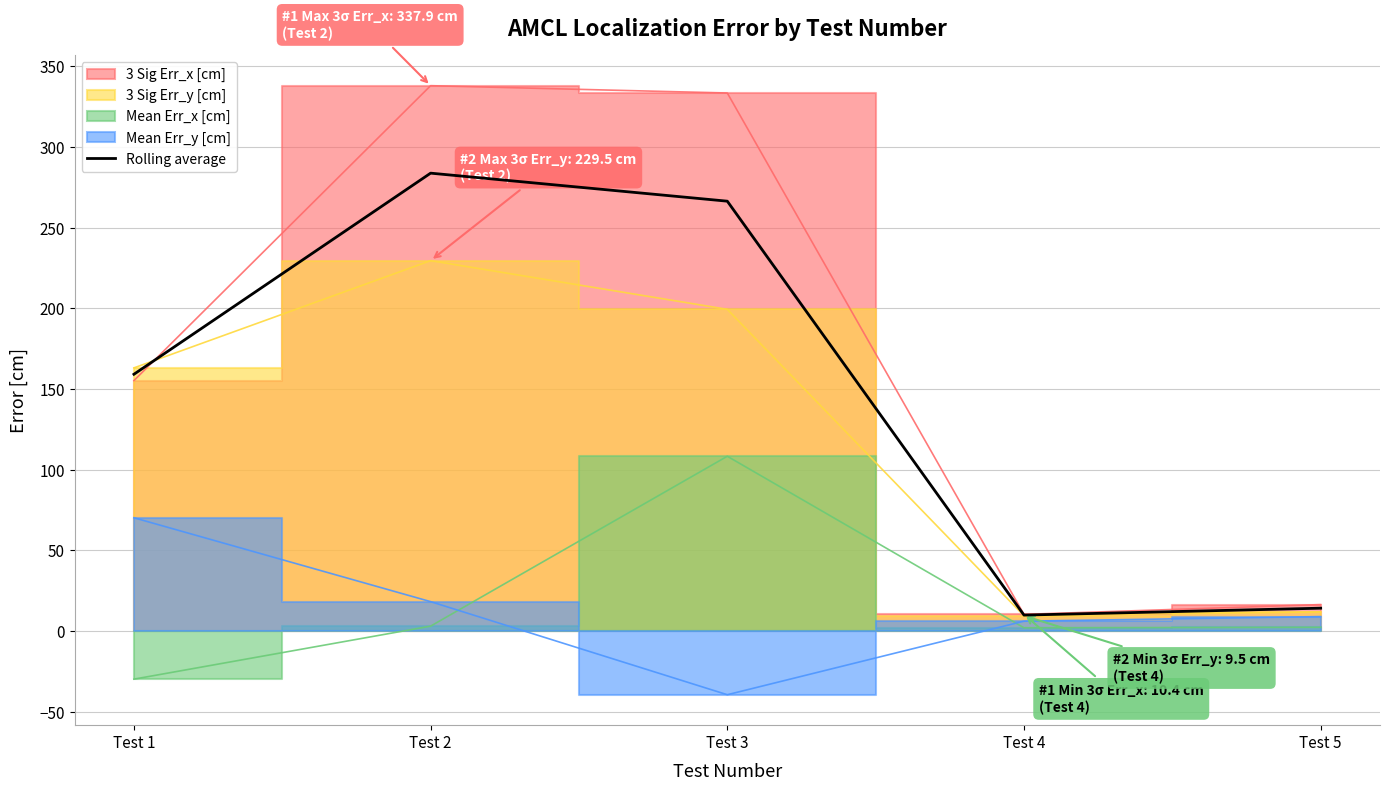

What is the difference between the maximum and minimum values?

273.8